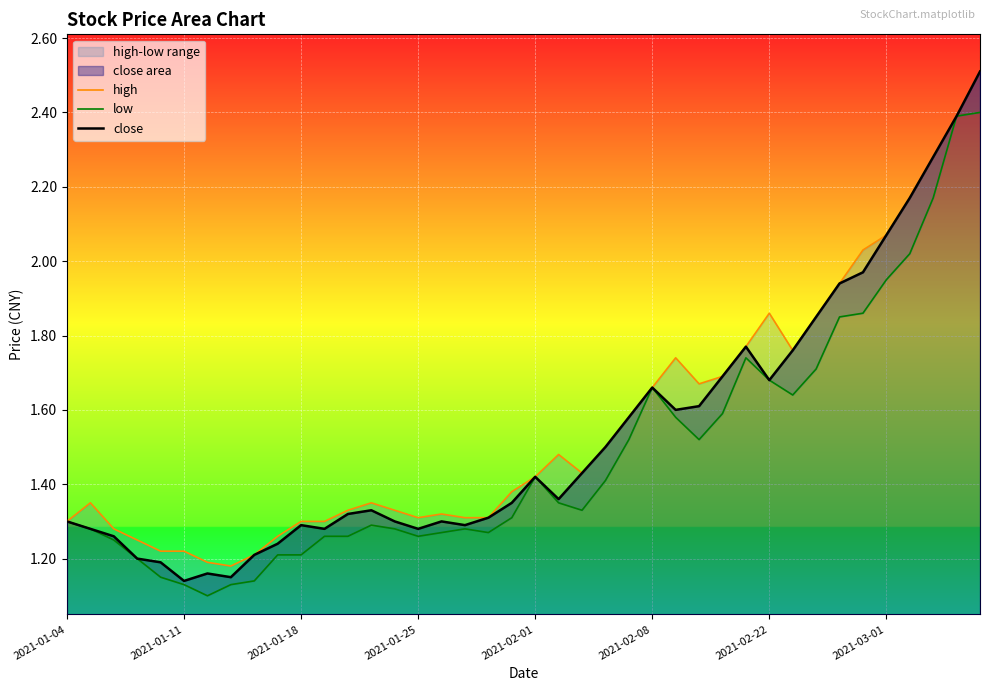

The close series shows 2.9 at 2021-03-01. True or false?

False